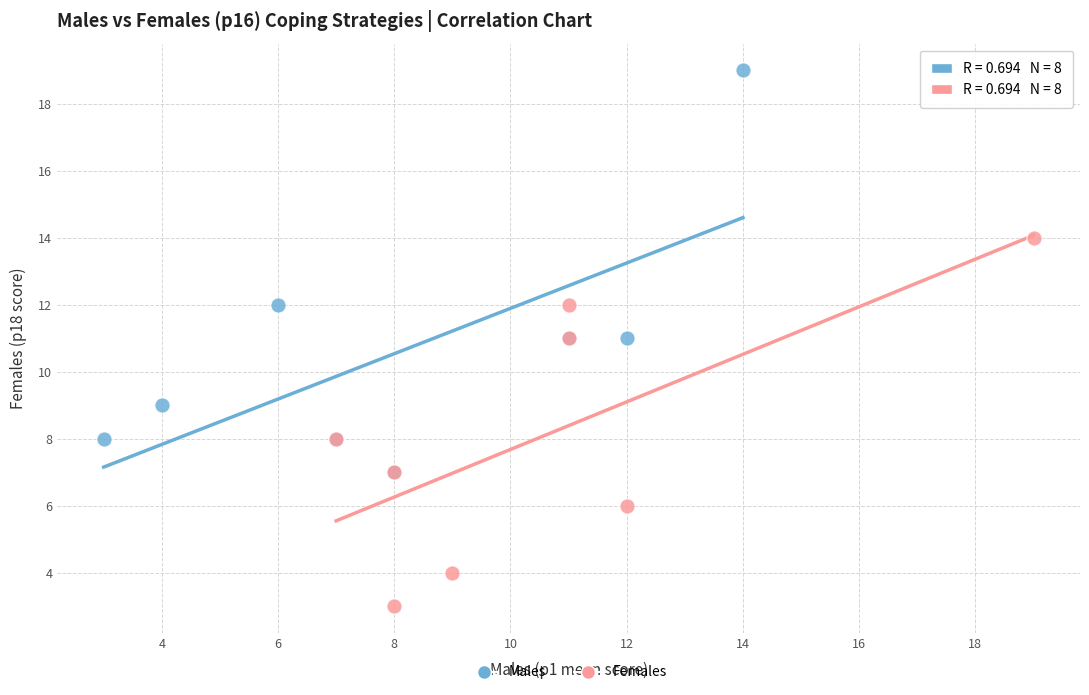

Which series reaches the maximum Y coordinate?

Males